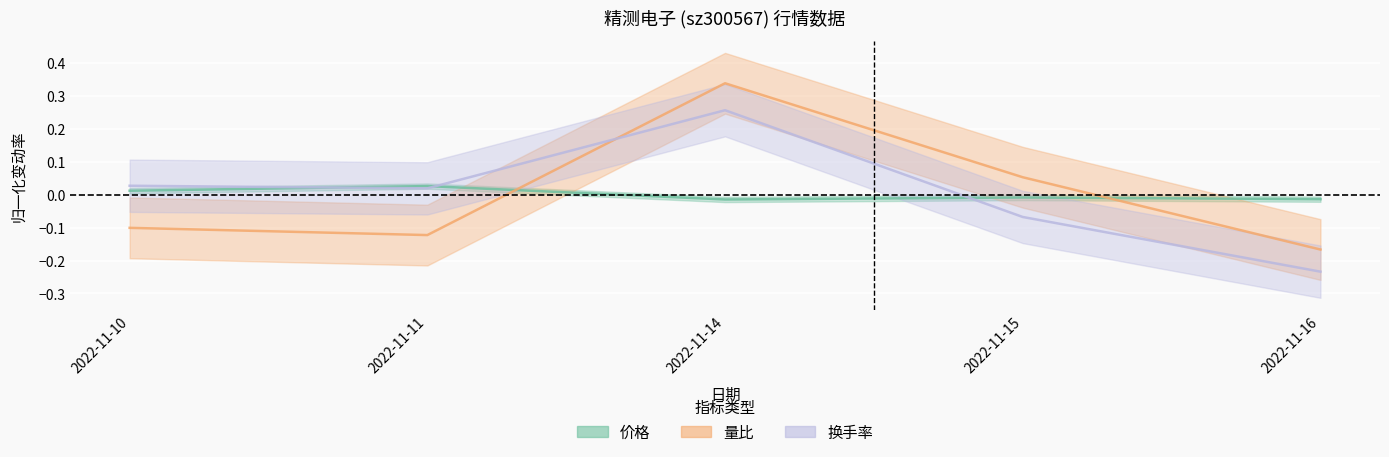

Between 2022-11-14 and 2022-11-16, which series saw the biggest shift?

量比